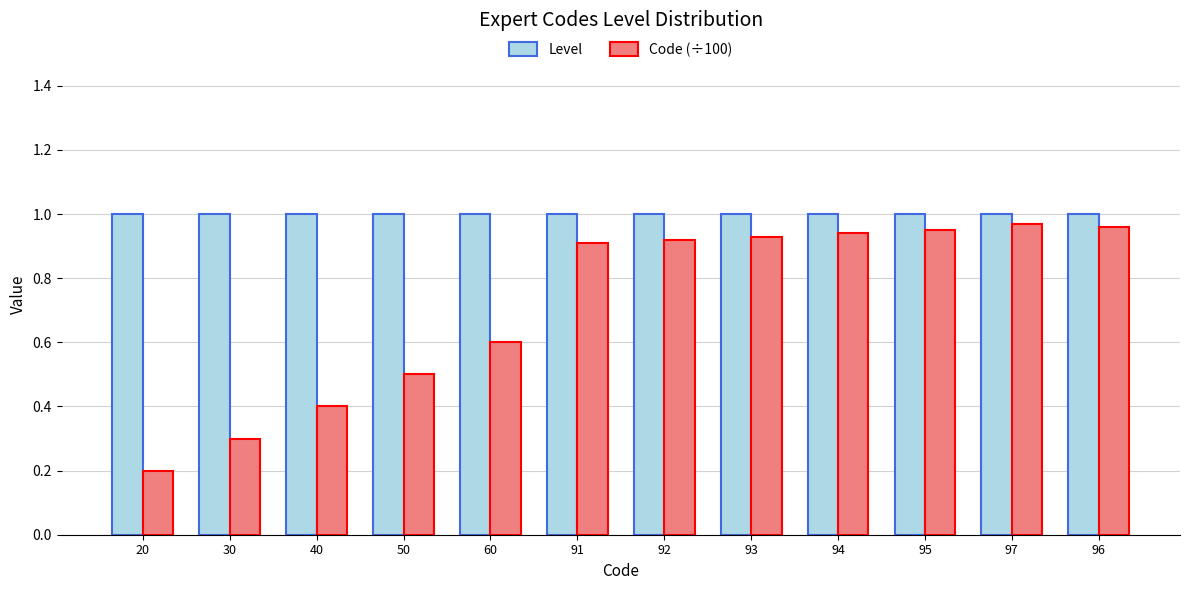

Are the bars grouped side by side (vs. stacked)?

Yes